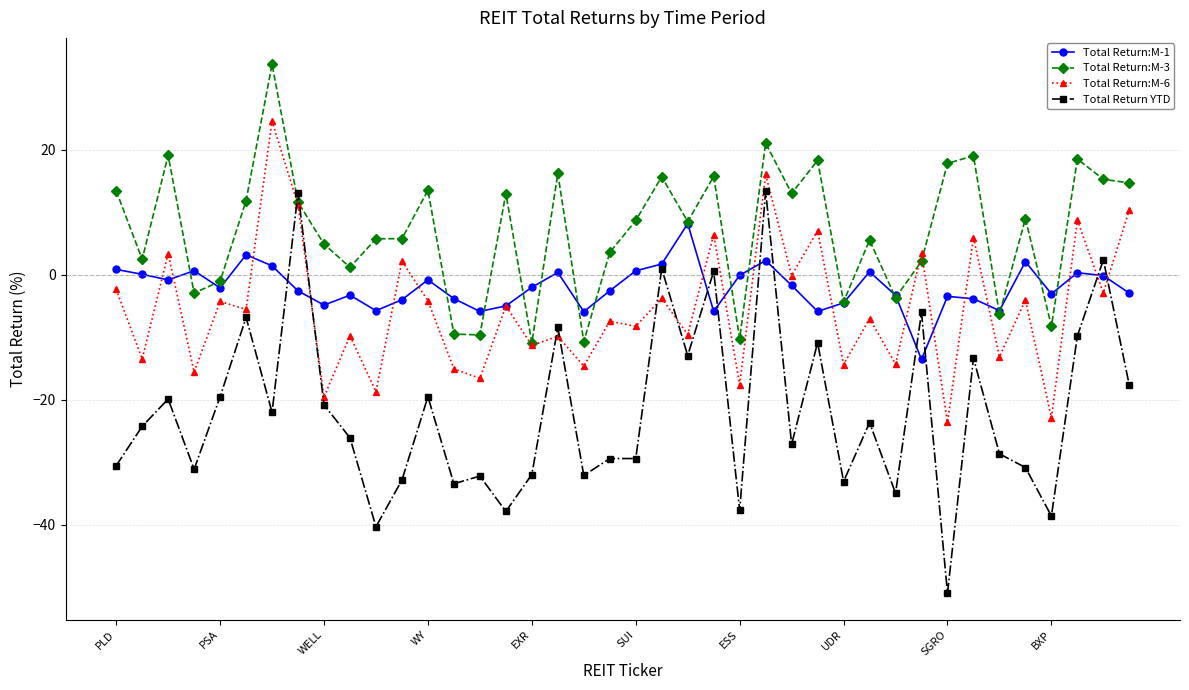

Which series has the largest total across all categories?

Total Return:M-3